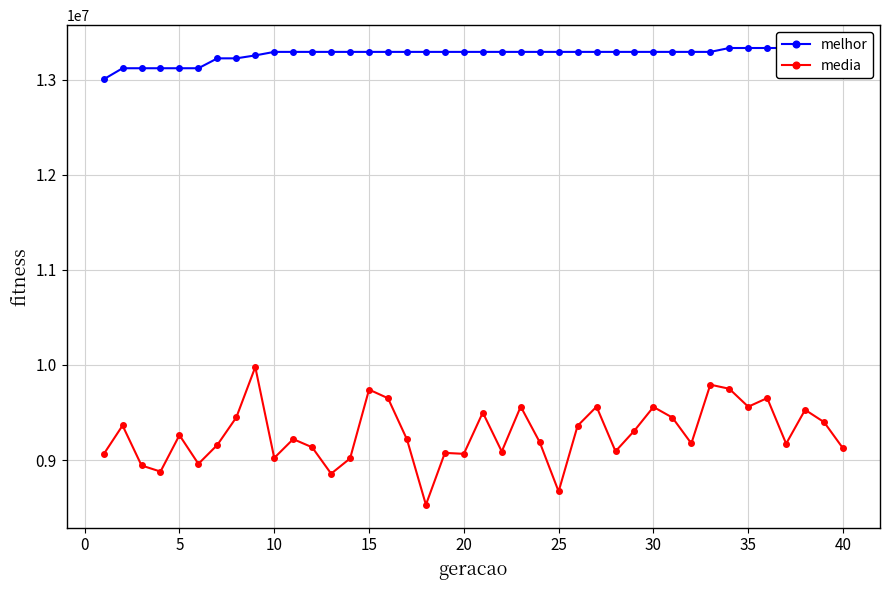

How many interior local valleys does the media series have?

12